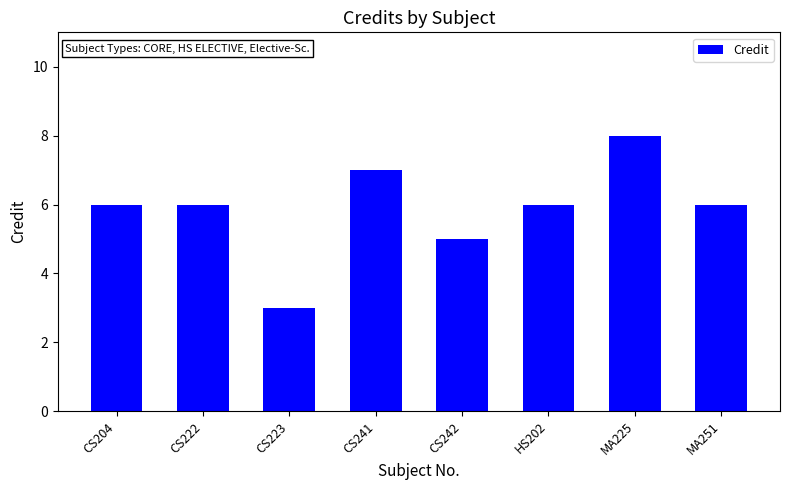

The chart shows a value of 2 at MA225. True or false?

False